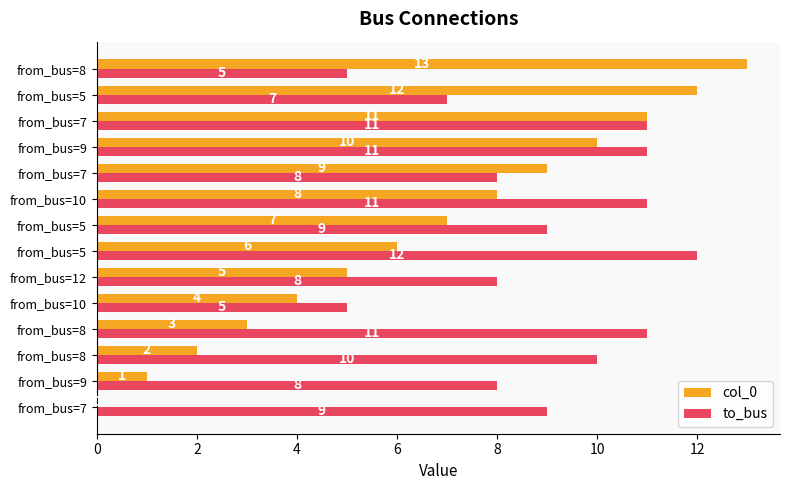

Count the number of categories in the chart.

14